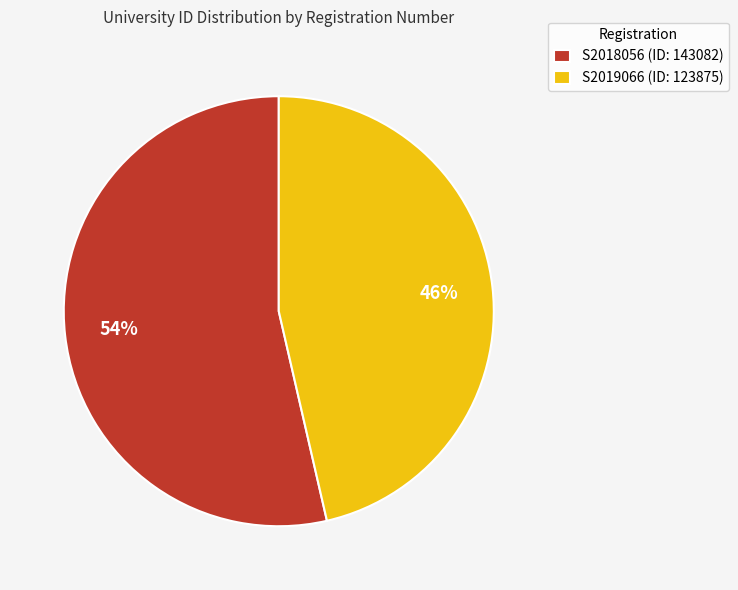

The S2019066 slice represents 46% of the pie. True or false?

True